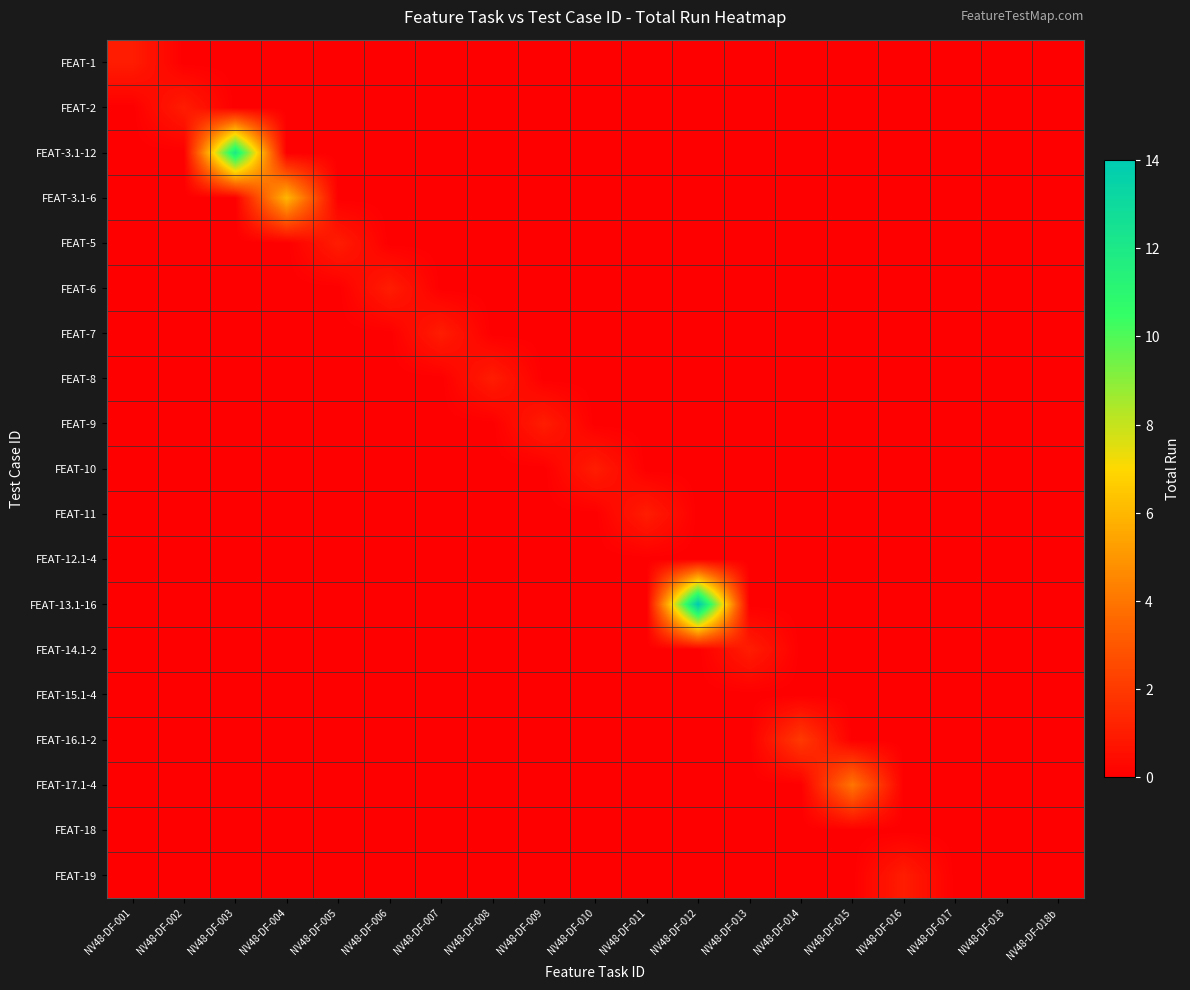

Which series has the largest total across all categories?

FEAT-13.1-16